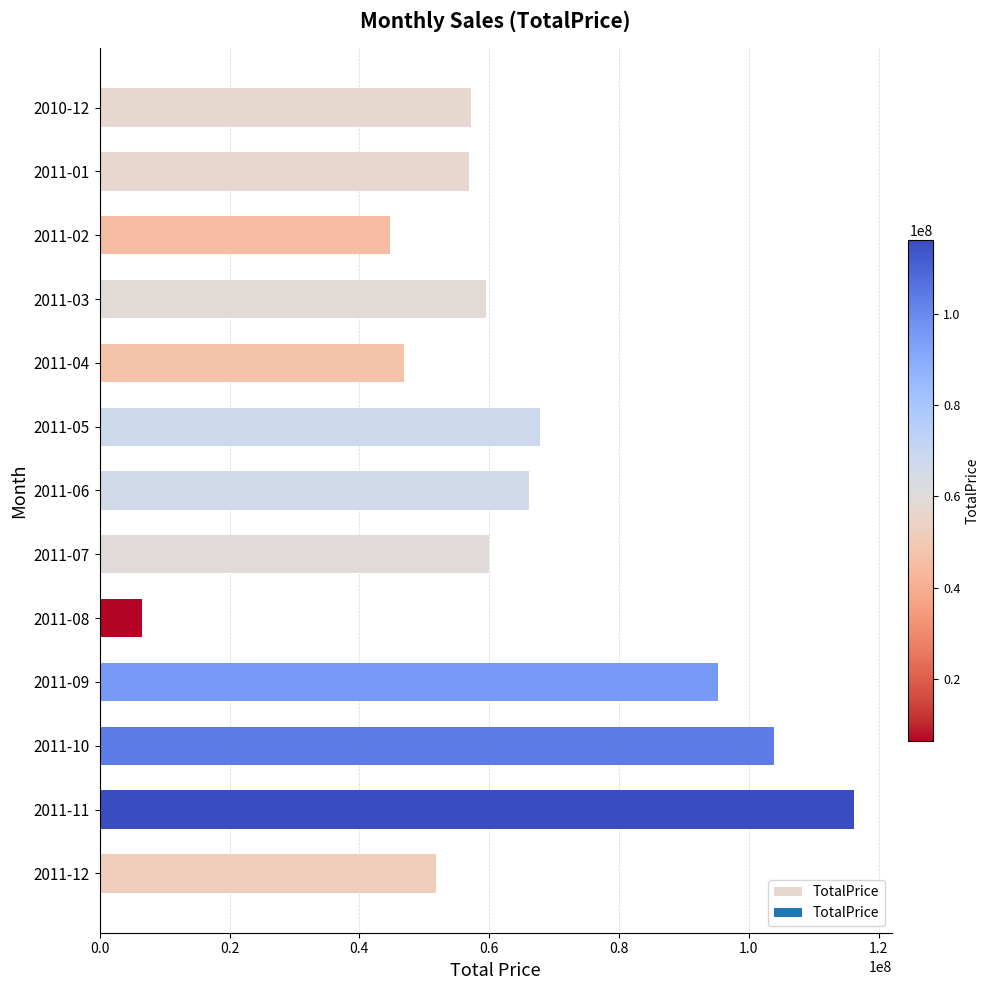

Between 2011-11 and 2011-01, which is larger?

2011-11